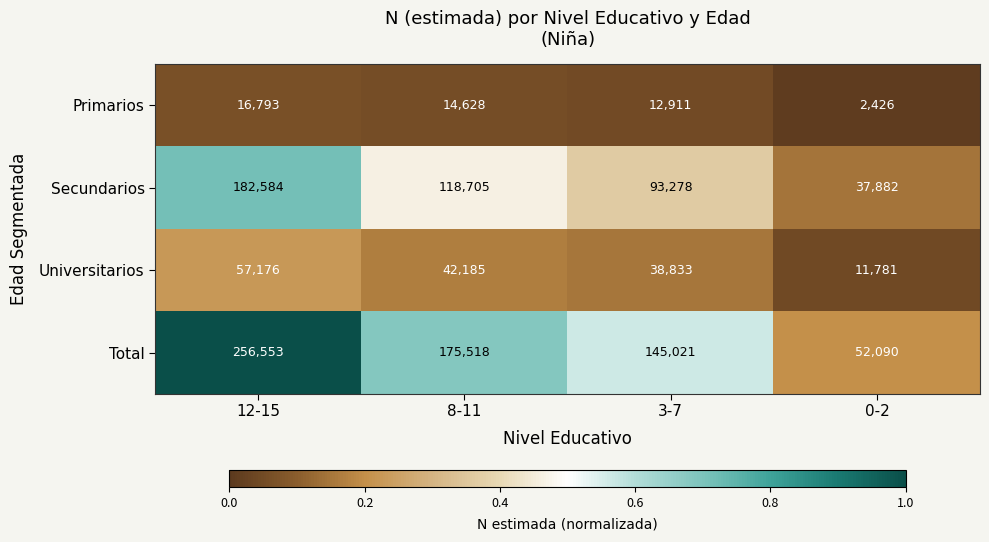

What is the difference between the Total values at 12-15 and 8-11?

81035